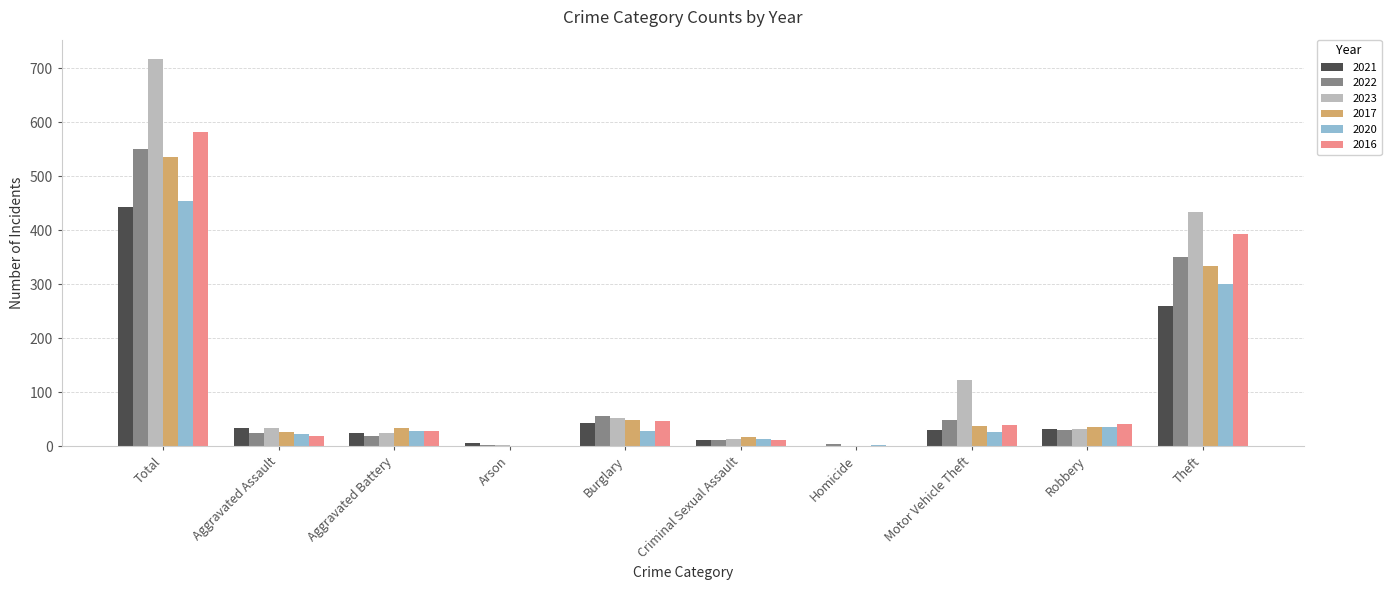

What is the greatest value displayed?

717